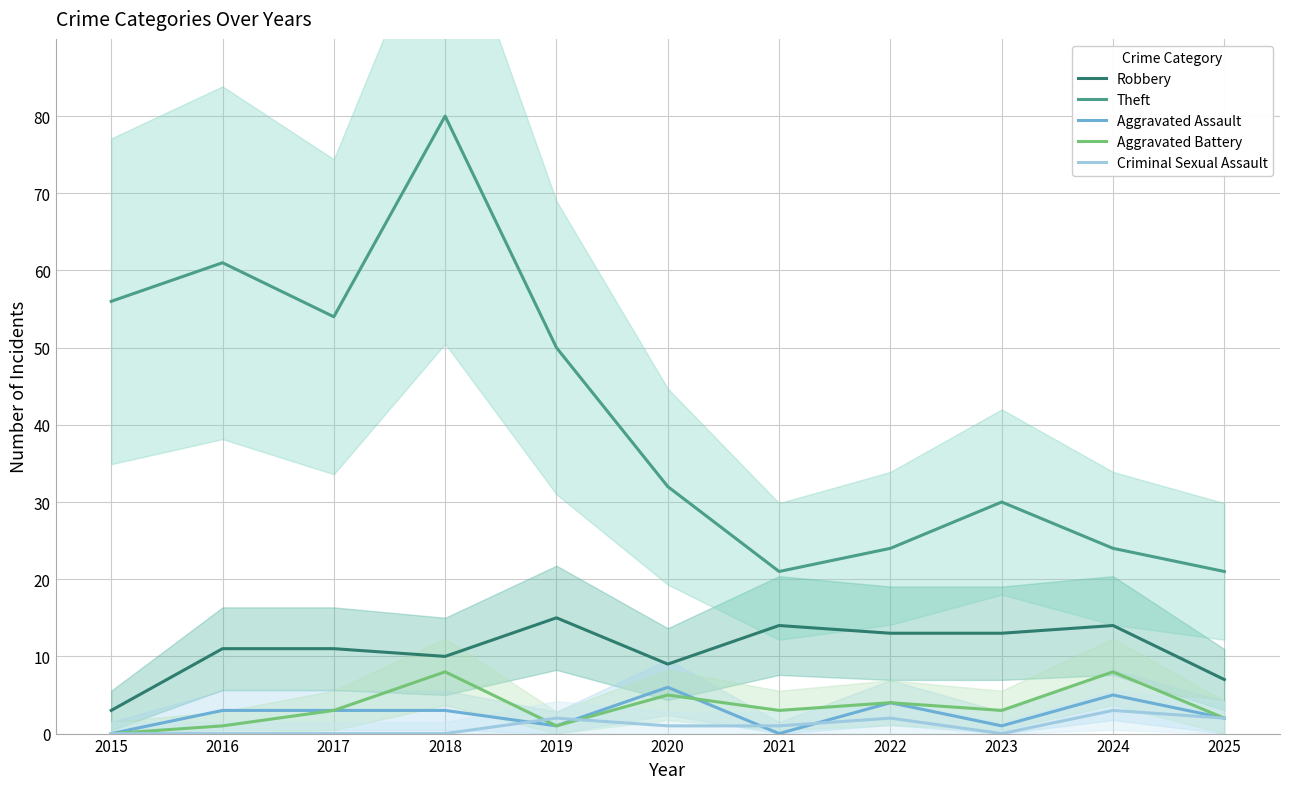

Count the number of data series in this chart.

5